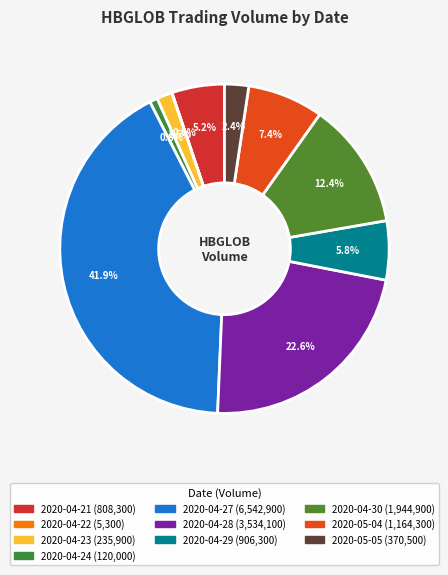

True or false: 2020-04-28 accounts for 23% of the total.

True